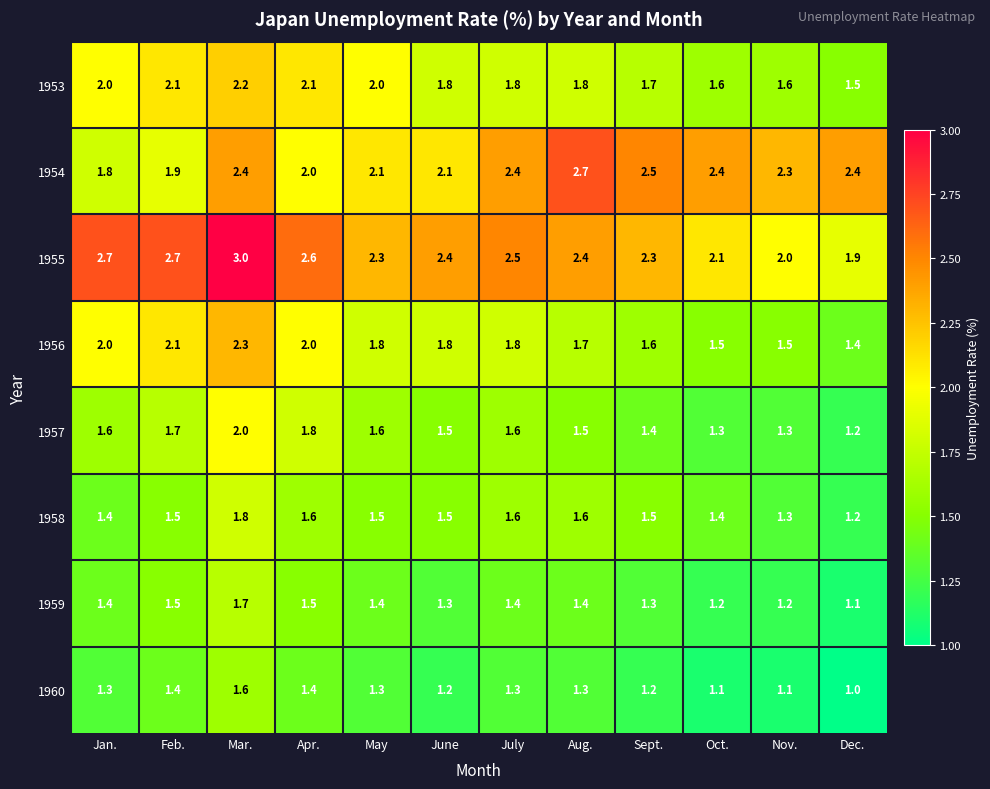

Rank the series at Mar. from lowest to highest value.

1960, 1959, 1958, 1957, 1953, 1956, 1954, 1955